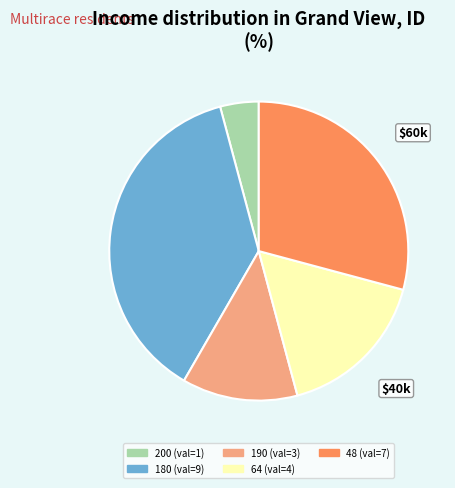

True or false: 190 accounts for 5% of the total.

False